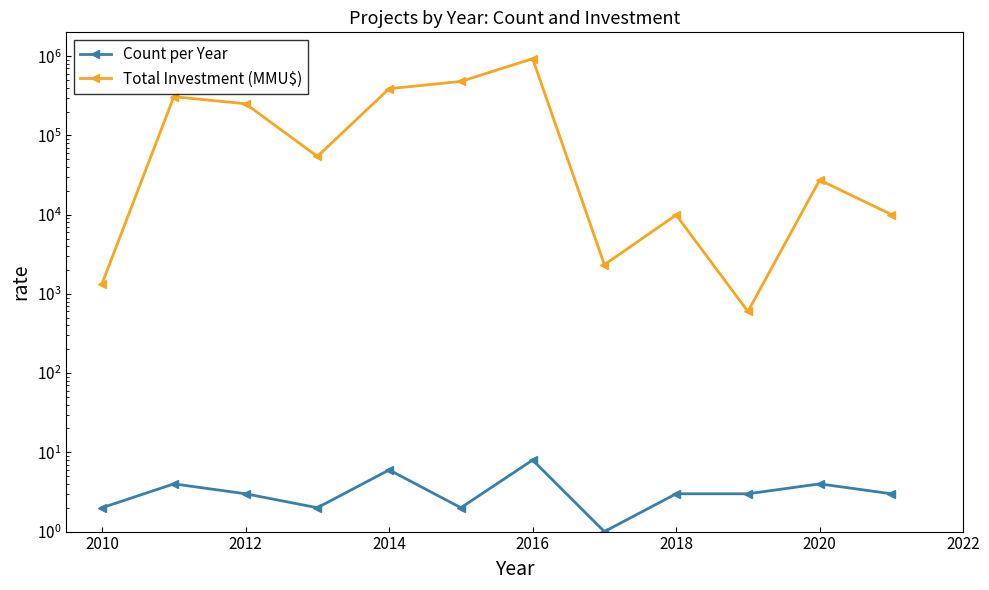

What is the highest value of the Total Investment (MMU$) series?

930000